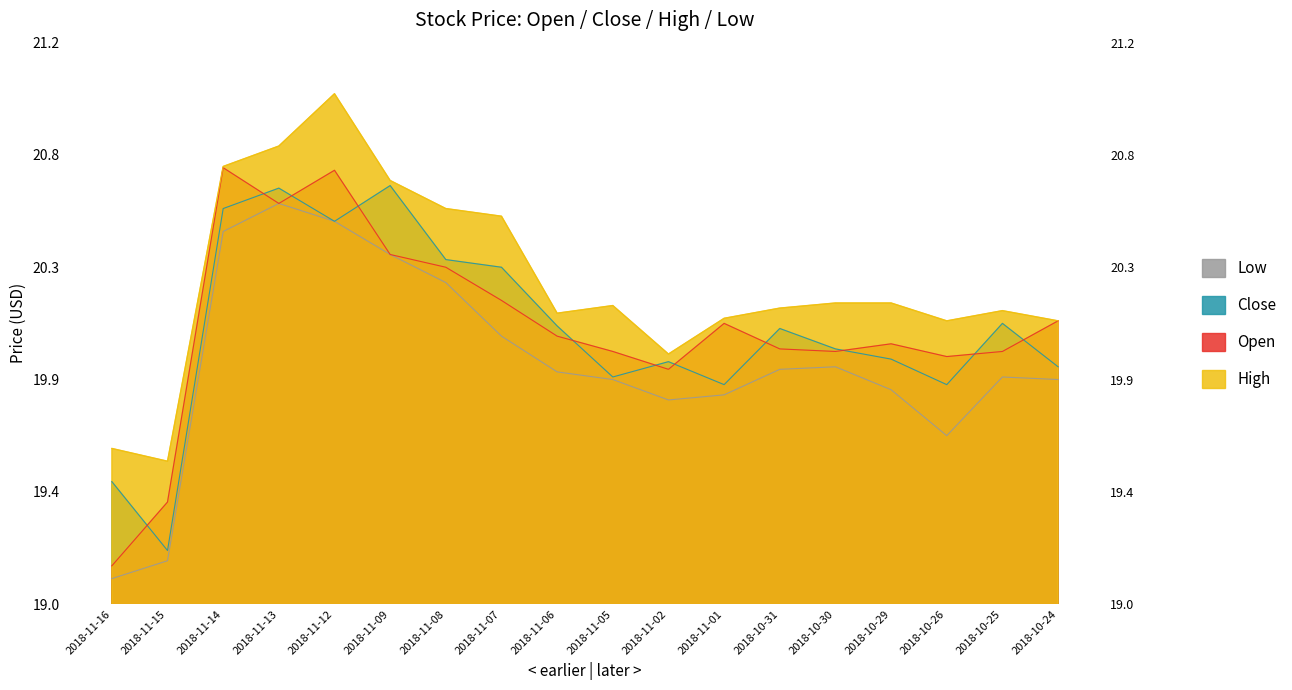

Reading left to right, transcribe all the data shown in this chart.

open: 2018-11-16=19.1	2018-11-15=19.4	2018-11-14=20.7	2018-11-13=20.6	2018-11-12=20.7	2018-11-09=20.4	2018-11-08=20.3	2018-11-07=20.2	2018-11-06=20.0	2018-11-05=20.0	2018-11-02=19.9	2018-11-01=20.1	2018-10-31=20.0	2018-10-30=20.0	2018-10-29=20.0	2018-10-26=20.0	2018-10-25=20.0	2018-10-24=20.1
close: 2018-11-16=19.5	2018-11-15=19.2	2018-11-14=20.5	2018-11-13=20.6	2018-11-12=20.5	2018-11-09=20.6	2018-11-08=20.4	2018-11-07=20.3	2018-11-06=20.1	2018-11-05=19.9	2018-11-02=20.0	2018-11-01=19.9	2018-10-31=20.1	2018-10-30=20.0	2018-10-29=20.0	2018-10-26=19.9	2018-10-25=20.1	2018-10-24=19.9
high: 2018-11-16=19.6	2018-11-15=19.6	2018-11-14=20.7	2018-11-13=20.8	2018-11-12=21.0	2018-11-09=20.7	2018-11-08=20.5	2018-11-07=20.5	2018-11-06=20.1	2018-11-05=20.2	2018-11-02=20.0	2018-11-01=20.1	2018-10-31=20.2	2018-10-30=20.2	2018-10-29=20.2	2018-10-26=20.1	2018-10-25=20.1	2018-10-24=20.1
low: 2018-11-16=19.1	2018-11-15=19.2	2018-11-14=20.5	2018-11-13=20.6	2018-11-12=20.5	2018-11-09=20.4	2018-11-08=20.3	2018-11-07=20.0	2018-11-06=19.9	2018-11-05=19.9	2018-11-02=19.8	2018-11-01=19.8	2018-10-31=19.9	2018-10-30=19.9	2018-10-29=19.8	2018-10-26=19.7	2018-10-25=19.9	2018-10-24=19.9